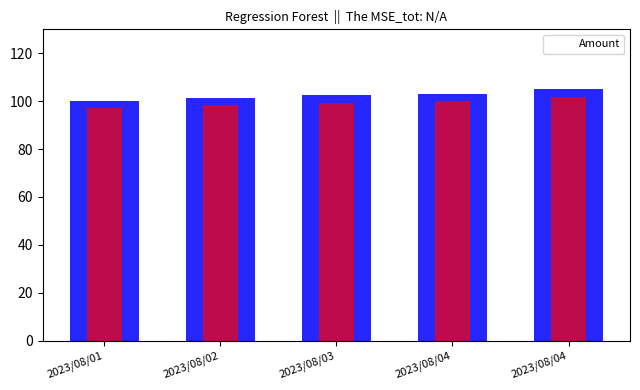

Reading right to left, what are all the values shown in this chart?

105.0	103.0	102.5	101.2	100.0